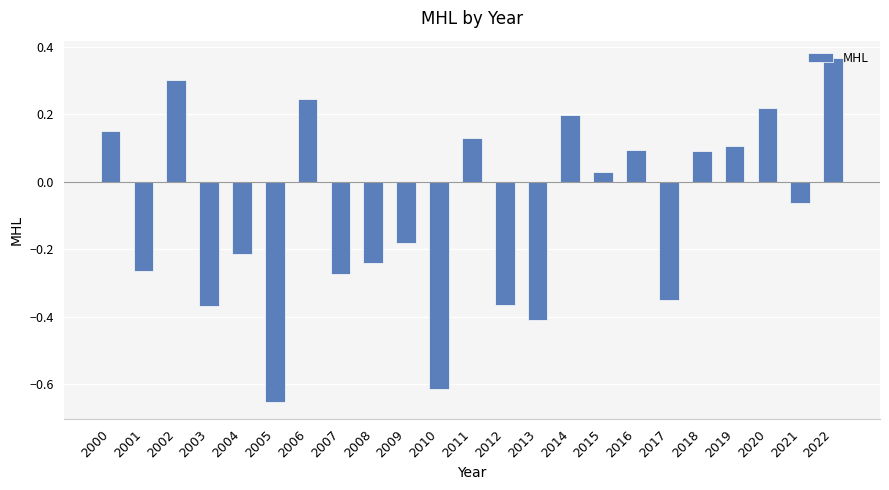

How many bars are there in total?

23